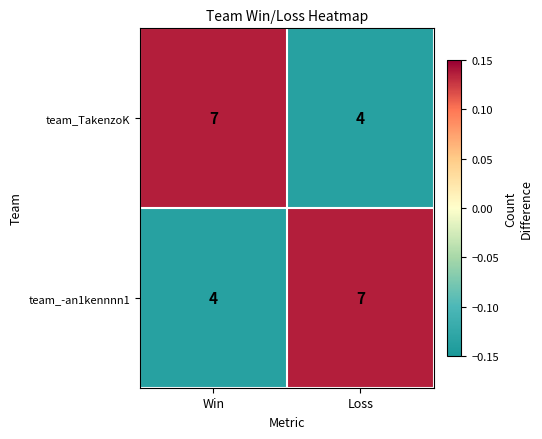

What is the average value of the team_-an1kennnn1 series?

6